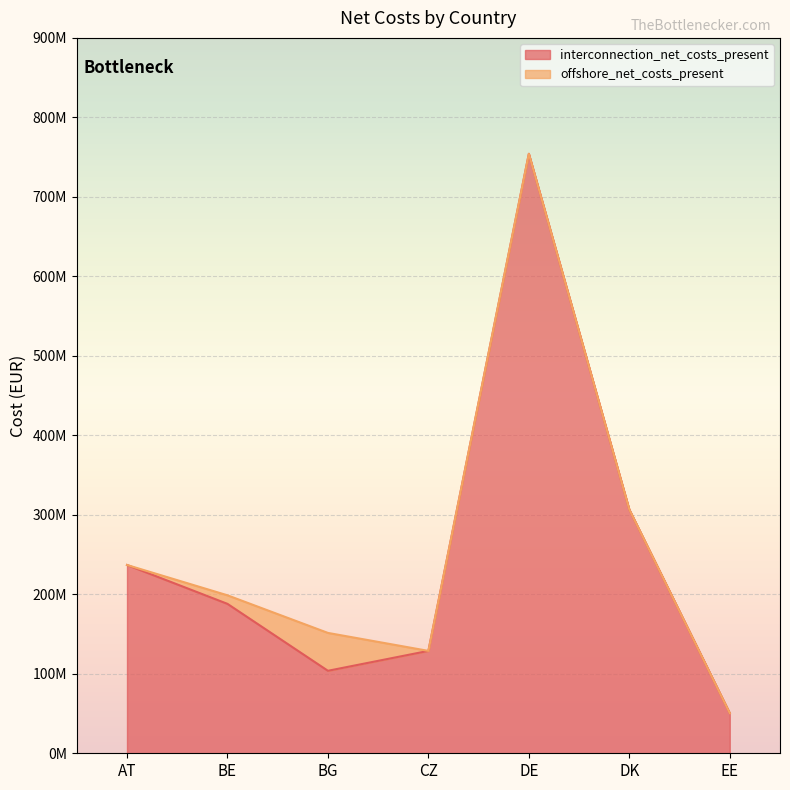

True or false: the data shows 754166856.6 at DE.

True